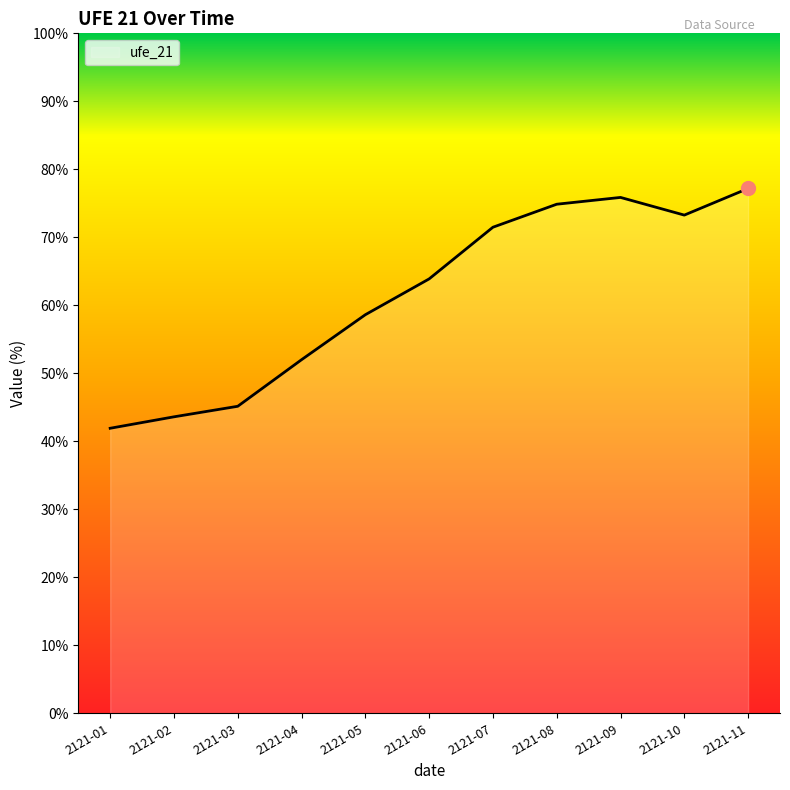

What is the change in value from 2121-03 to 2121-10?

+28.1